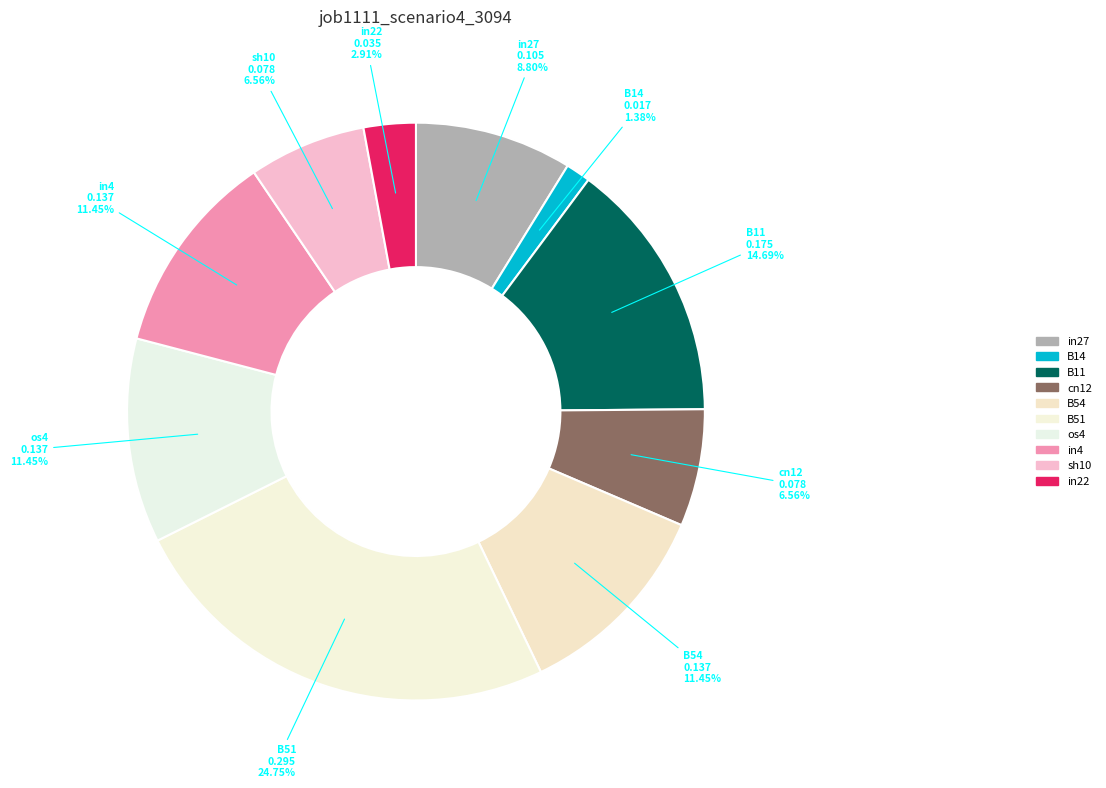

How much of the chart is everything except B14?

98.6%